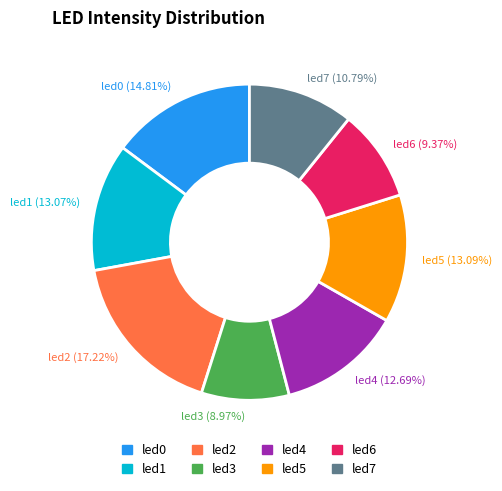

What is the largest slice in the pie chart?

led2